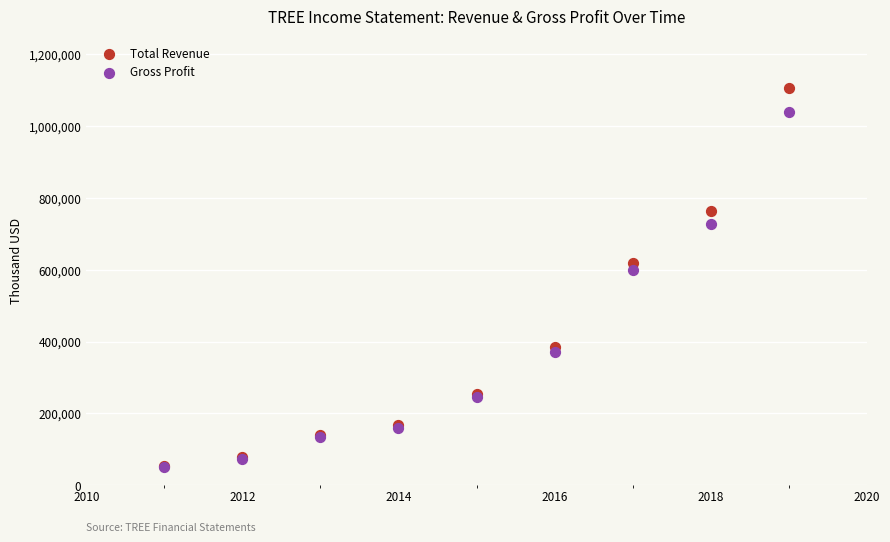

In the Gross Profit series, what Y value is closest to 544350?

600500